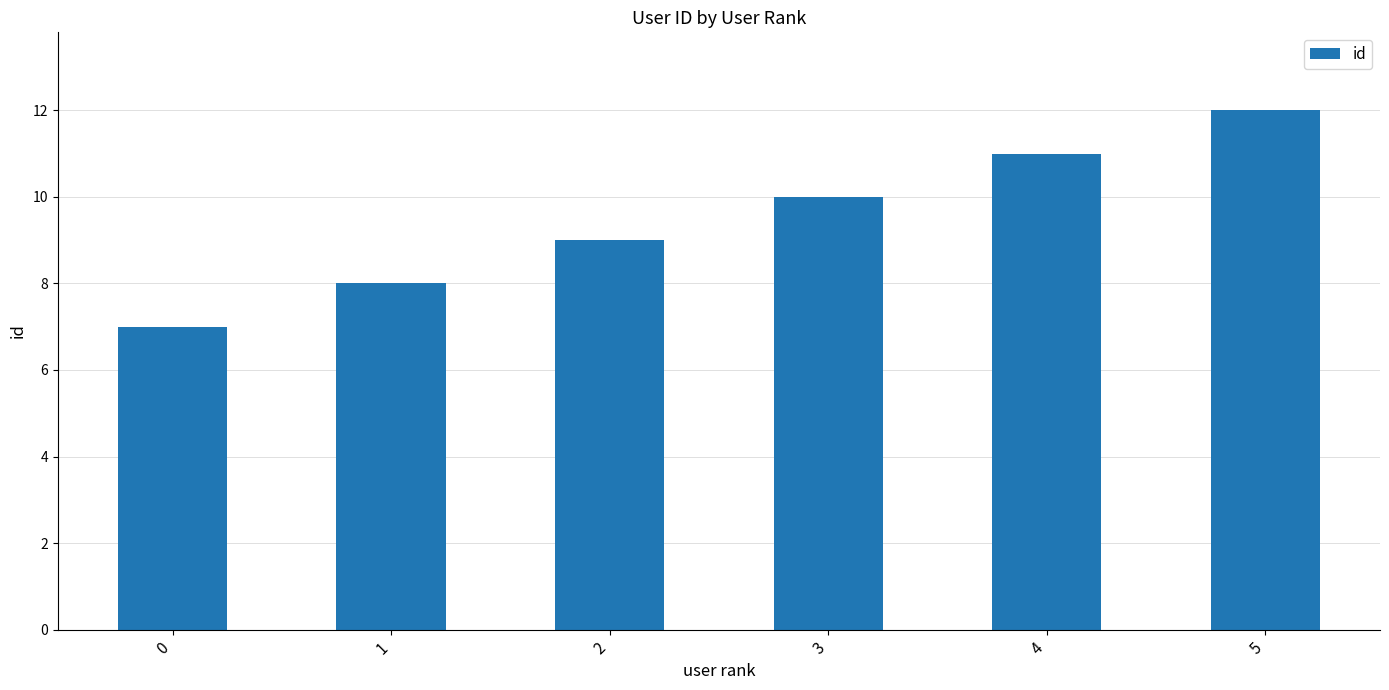

Rank the categories by value from lowest to highest.

0, 1, 2, 3, 4, 5